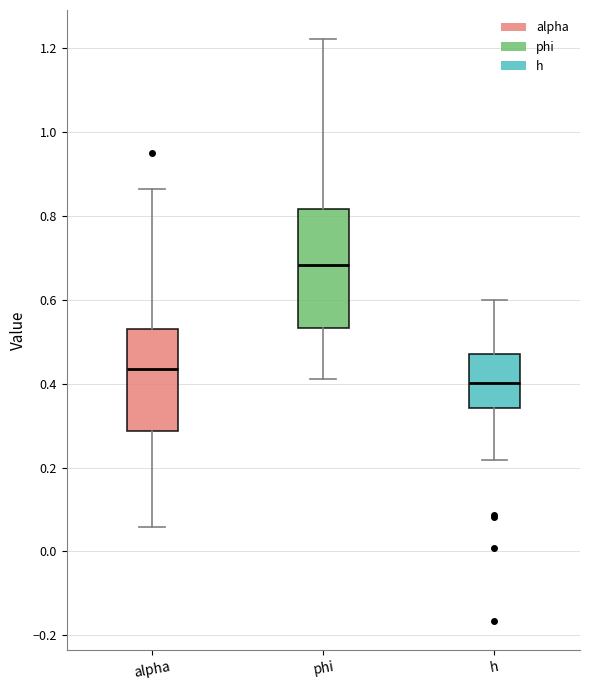

Reading left to right, transcribe this box plot: for each box, give where its median line is, the range the box spans, and where its two whiskers end, as read against the y-axis. The values are not printed on the chart, so give them approximately, as read against the axis.

alpha: median 0.44, box 0.28 to 0.54, whiskers 0.06 to 0.86
phi: median 0.68, box 0.54 to 0.82, whiskers 0.42 to 1.22
h: median 0.40, box 0.34 to 0.48, whiskers 0.22 to 0.60